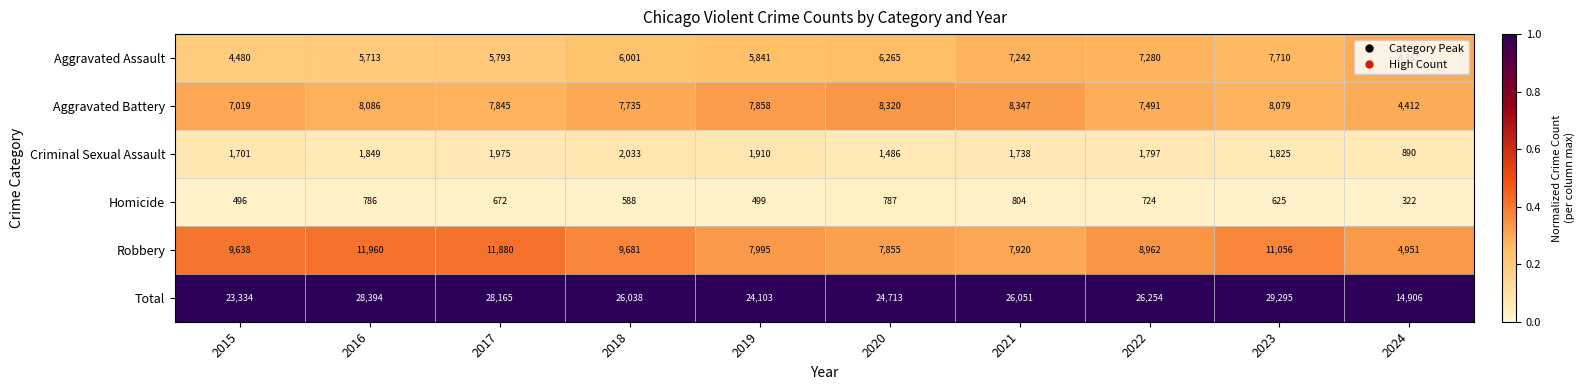

List the series in order of their peak value, lowest first.

Homicide, Criminal Sexual Assault, Aggravated Assault, Aggravated Battery, Robbery, Total